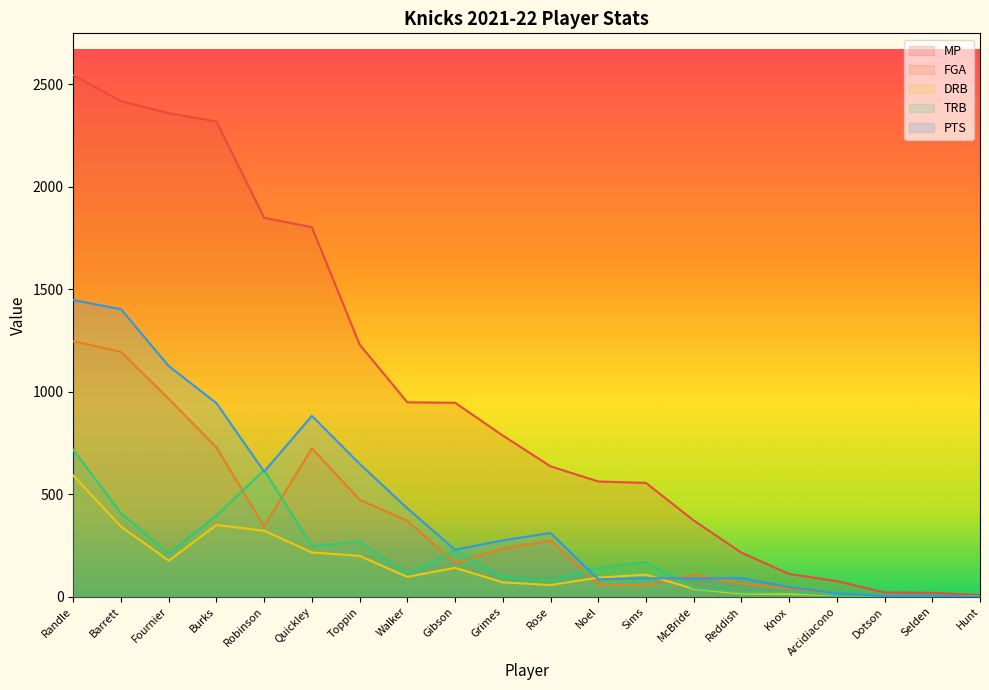

At which category does TRB reach its first local peak?

Robinson